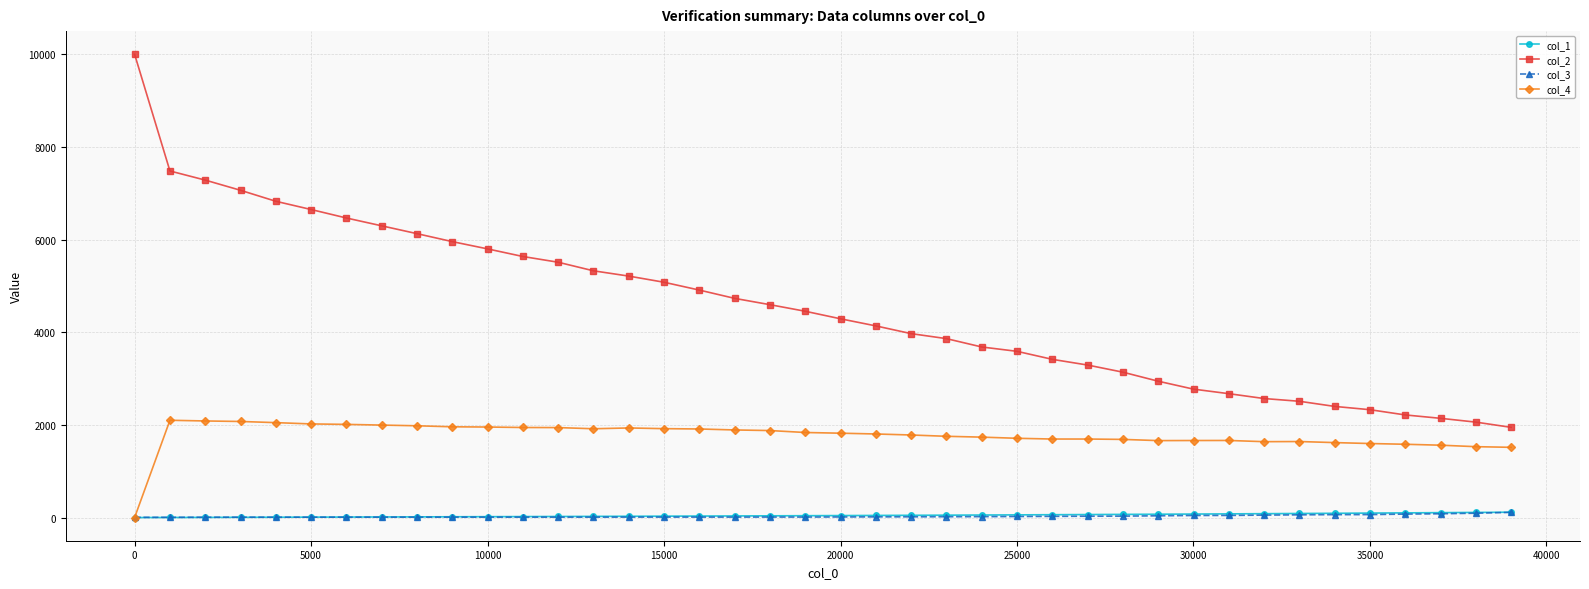

Count the number of data series in this chart.

4